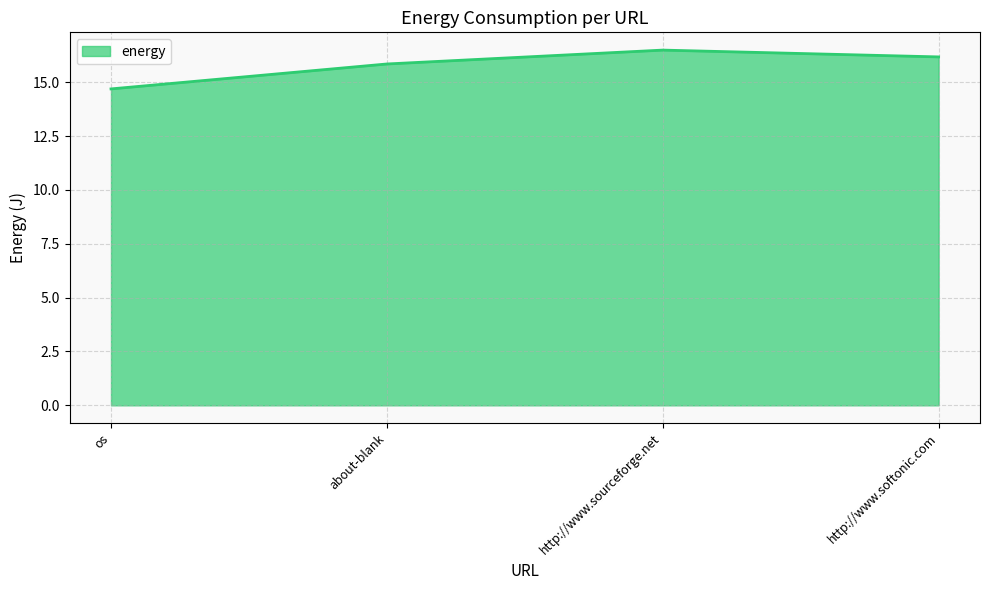

Where is the data nearest to the value 15?

os